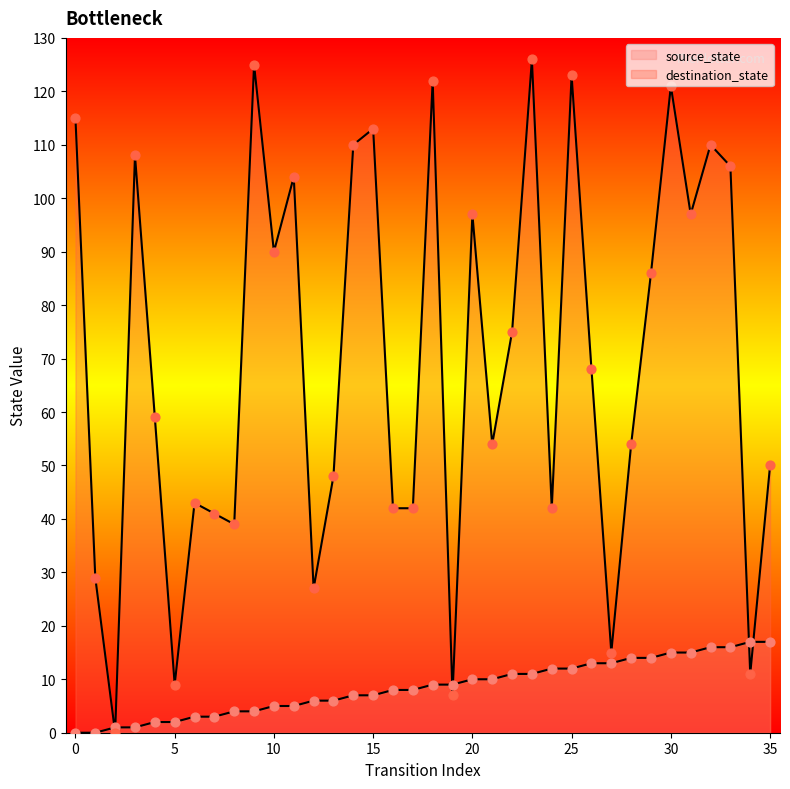

What is the total value across all series at 12?

33